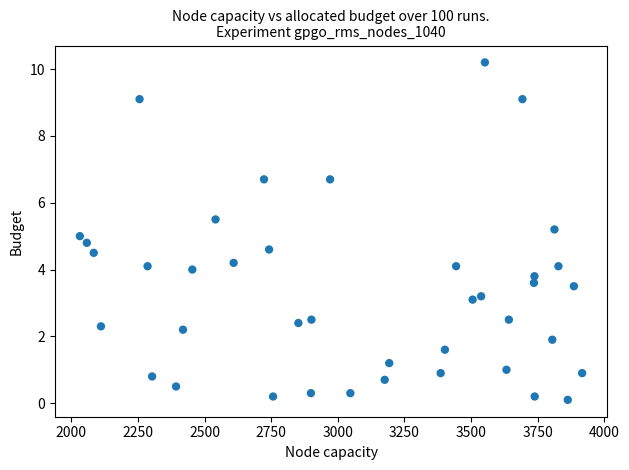

What is the range of X values (max minus min)?

1885.0